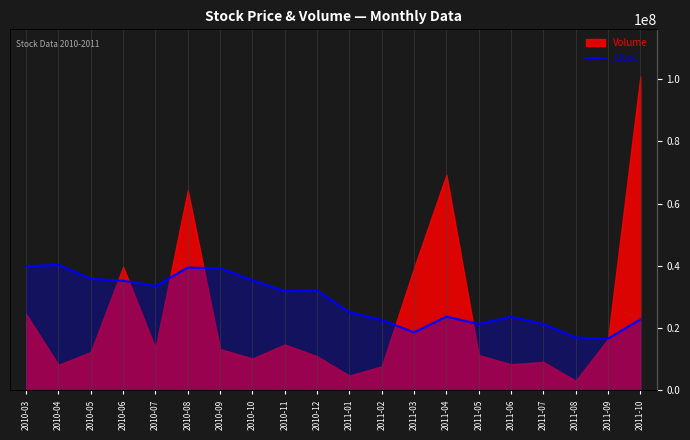

How many values exceed 33366112?

10